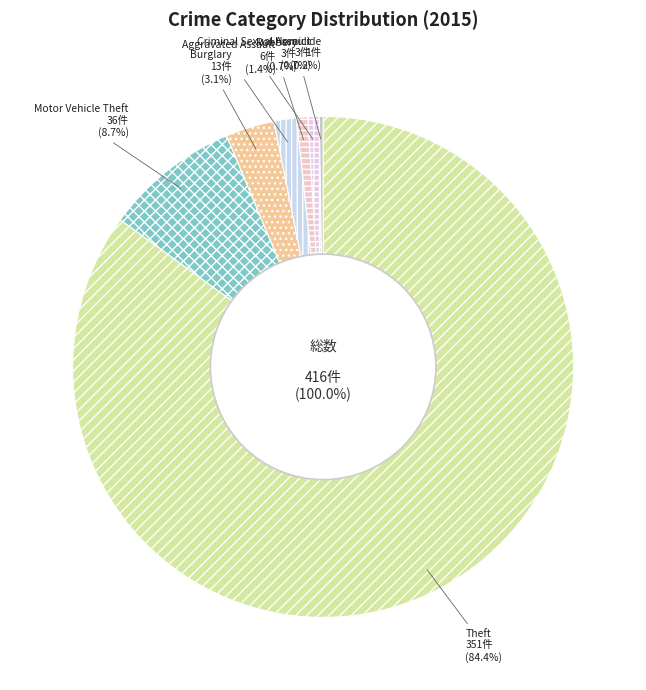

How many segments does this pie chart have?

7